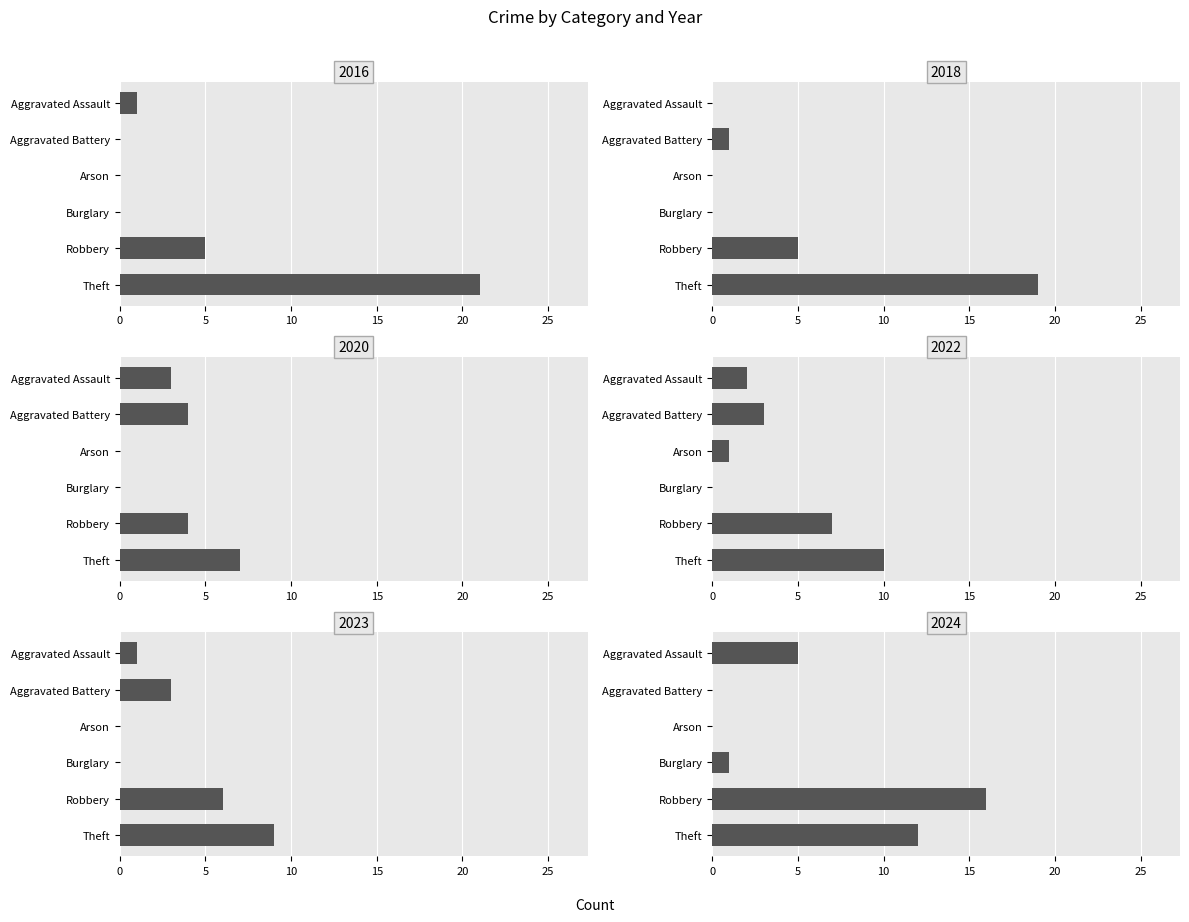

What are all the series names shown in the legend?

2016, 2018, 2020, 2022, 2023, 2024